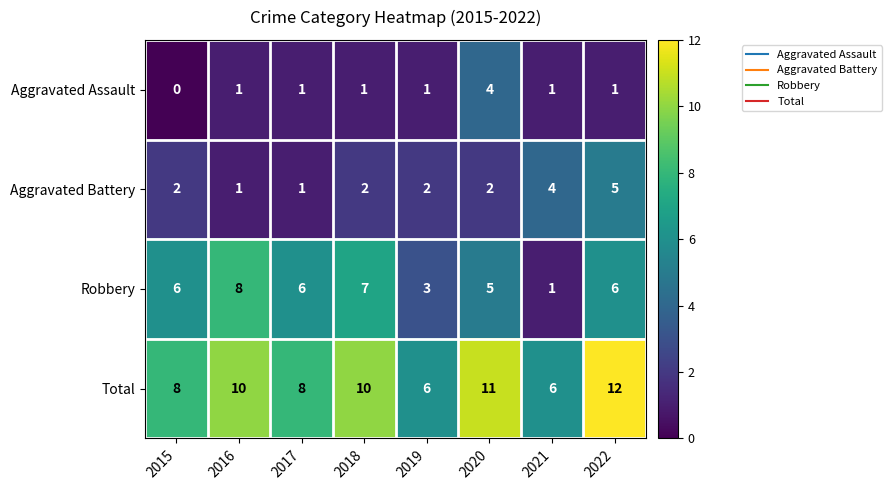

Between 2017 and 2018, which series saw the biggest shift?

Total